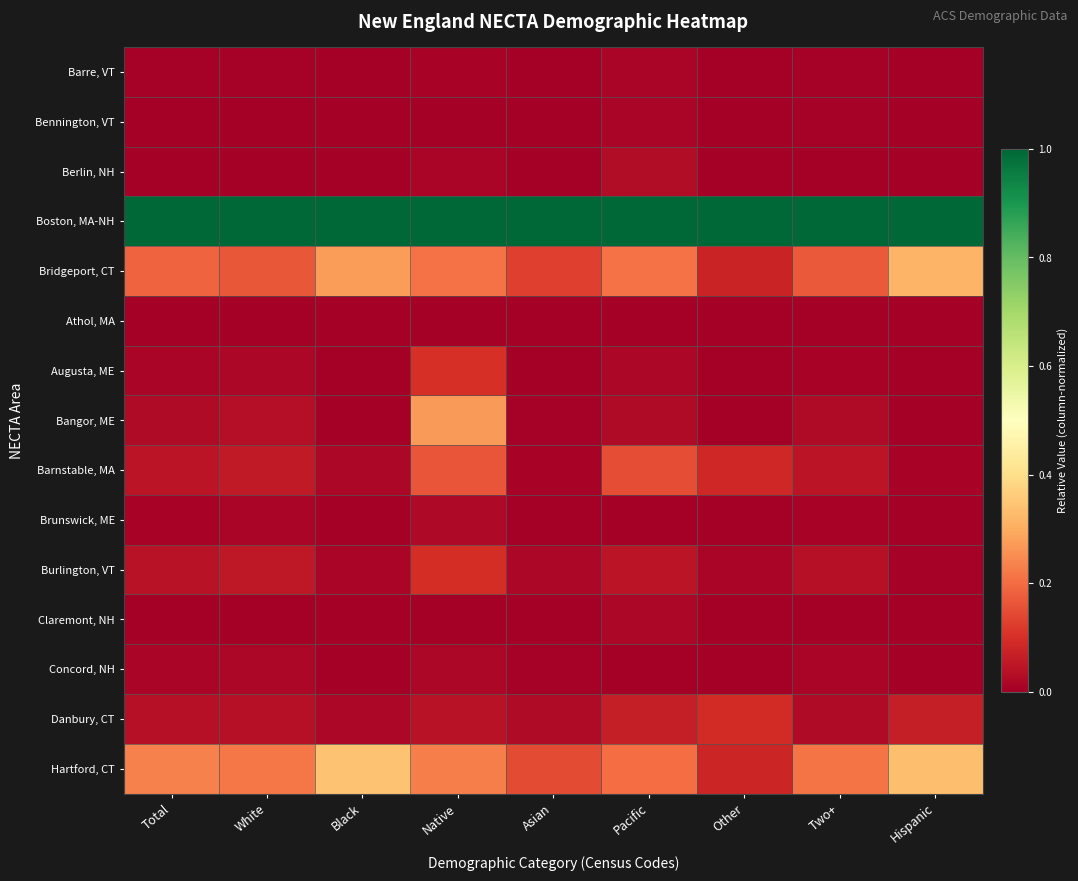

Which has a higher value, Two+ or Total?

Two+